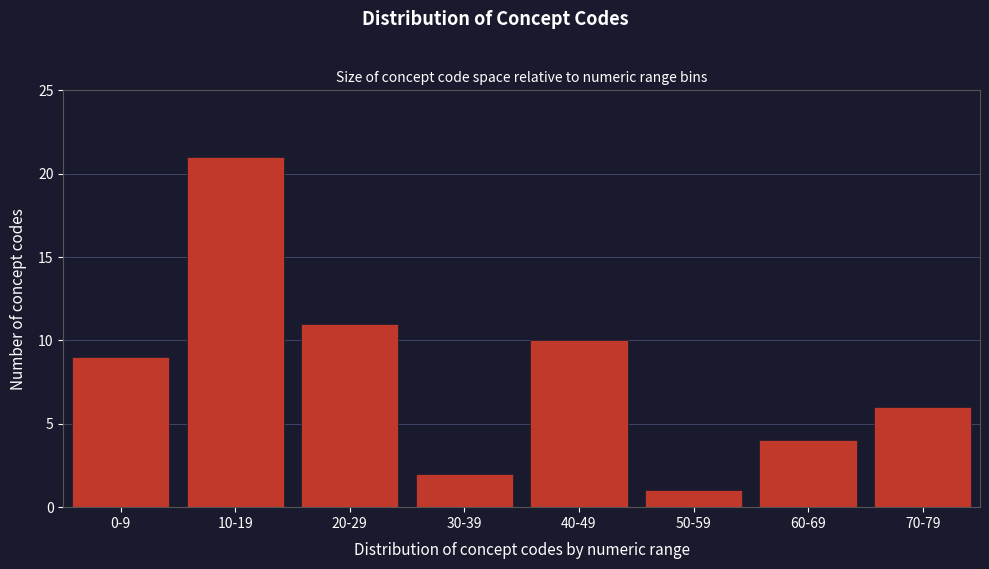

Reading left to right, transcribe all the data shown in this chart.

0-9=9	10-19=21	20-29=11	30-39=2	40-49=10	50-59=1	60-69=4	70-79=6